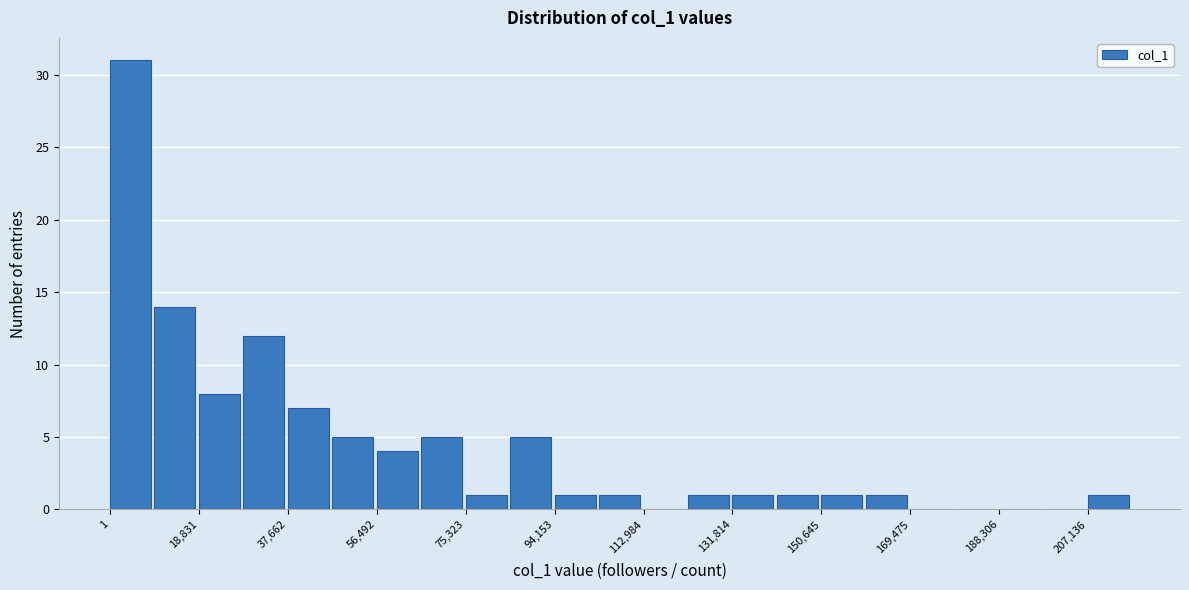

Reading left to right, list every bar in this chart as the range it spans on the x-axis followed by its height. Neither the bar edges nor the heights are printed on the chart, so give them approximately, as read against the axes.

0 to 10000: 31
10000 to 18000: 14
18000 to 28000: 8
28000 to 38000: 12
38000 to 48000: 7
48000 to 56000: 5
56000 to 66000: 4
66000 to 76000: 5
76000 to 84000: 1
84000 to 94000: 5
94000 to 104000: 1
104000 to 112000: 1
112000 to 122000: 0
122000 to 132000: 1
132000 to 142000: 1
142000 to 150000: 1
150000 to 160000: 1
160000 to 170000: 1
170000 to 178000: 0
178000 to 188000: 0
188000 to 198000: 0
198000 to 208000: 0
208000 to 216000: 1